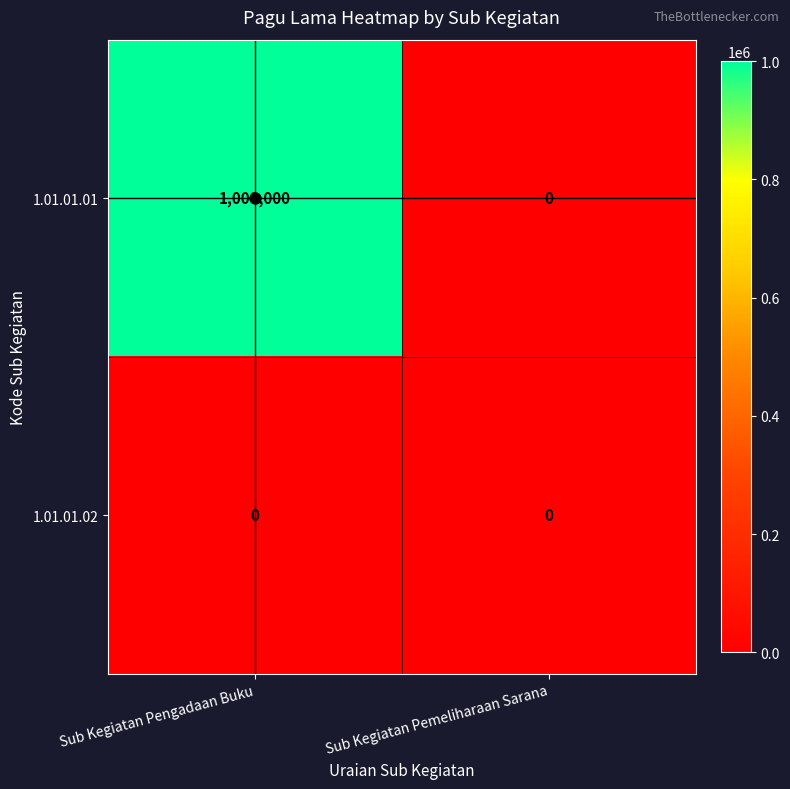

The value of 1.01.01.01 at Sub Kegiatan Pemeliharaan Sarana is 0. True or false?

True